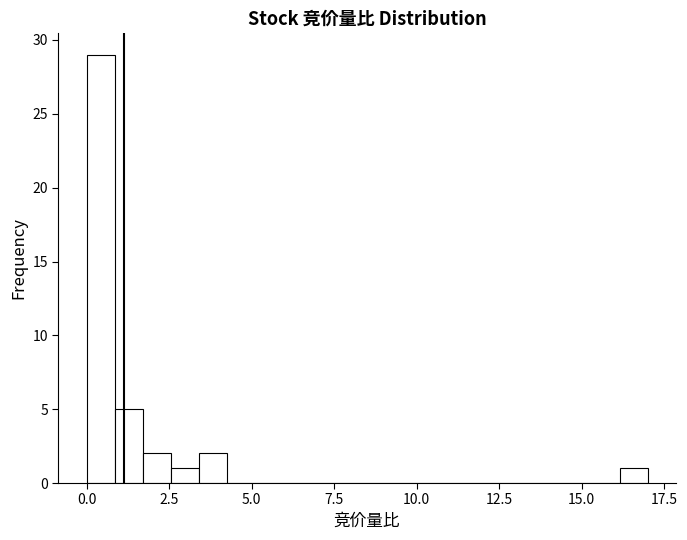

Around what value on the x-axis is the tallest bar? Give the approximate position of its centre, as read against the axis.

0.5